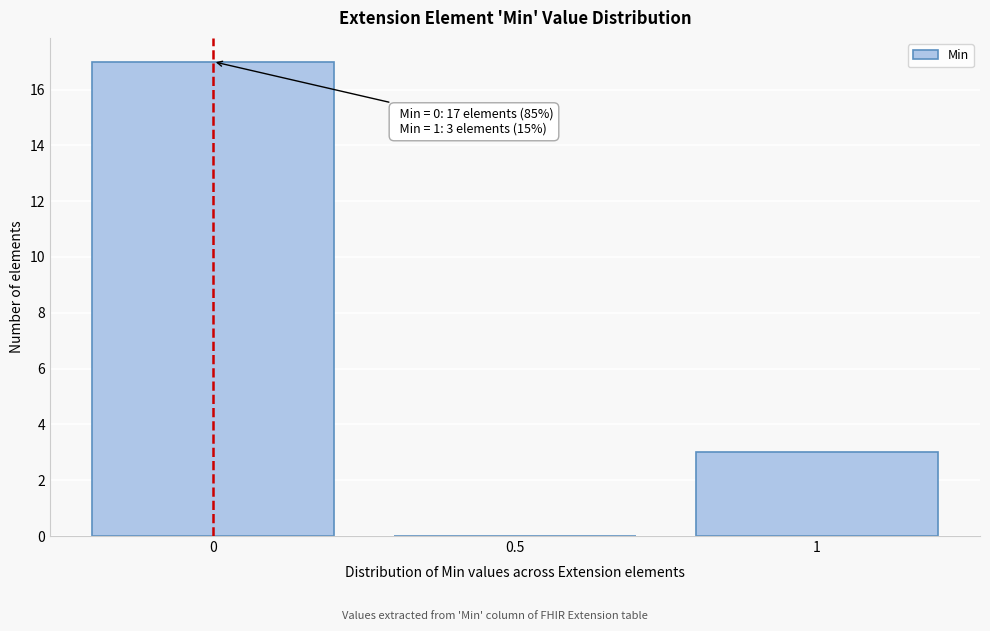

Over which range of the x-axis is the bar tallest?

-0.25 to 0.25